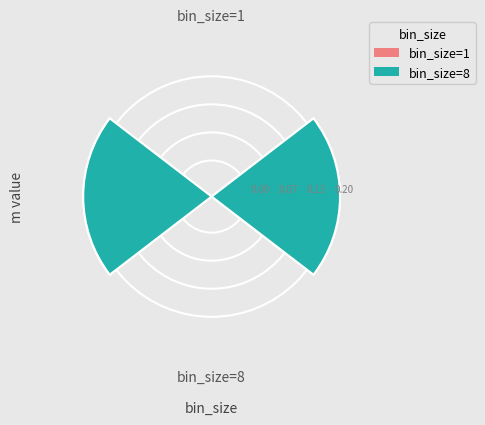

How many segments does this pie chart have?

2